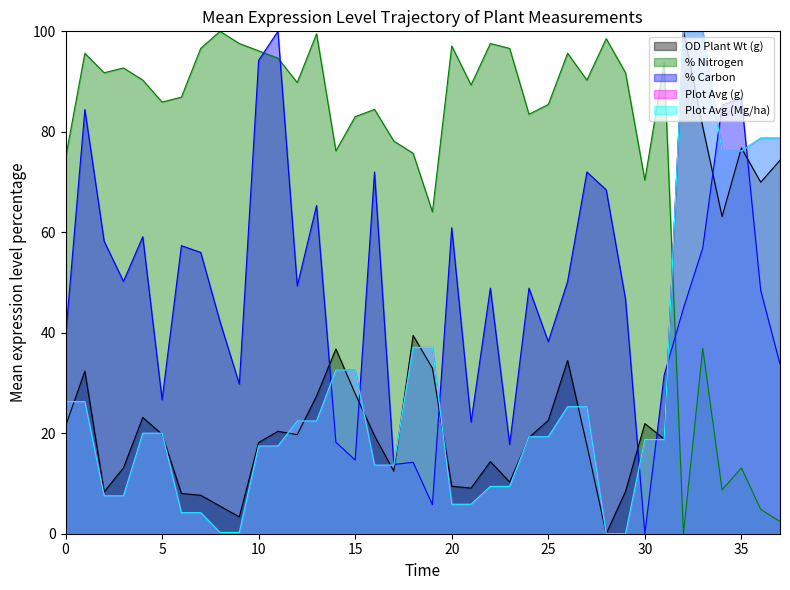

Does the chart have visible grid lines?

No